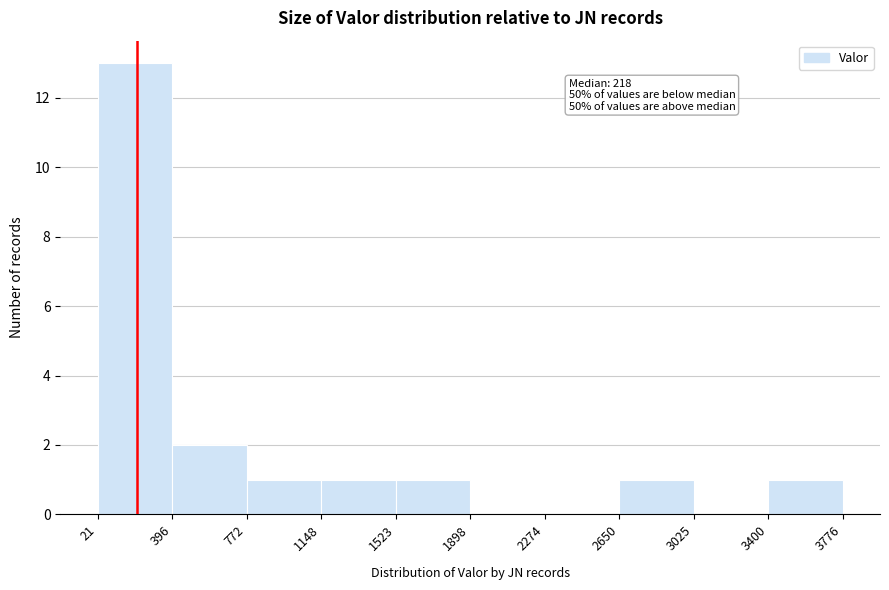

Which range on the x-axis has the tallest bar?

21 to 396